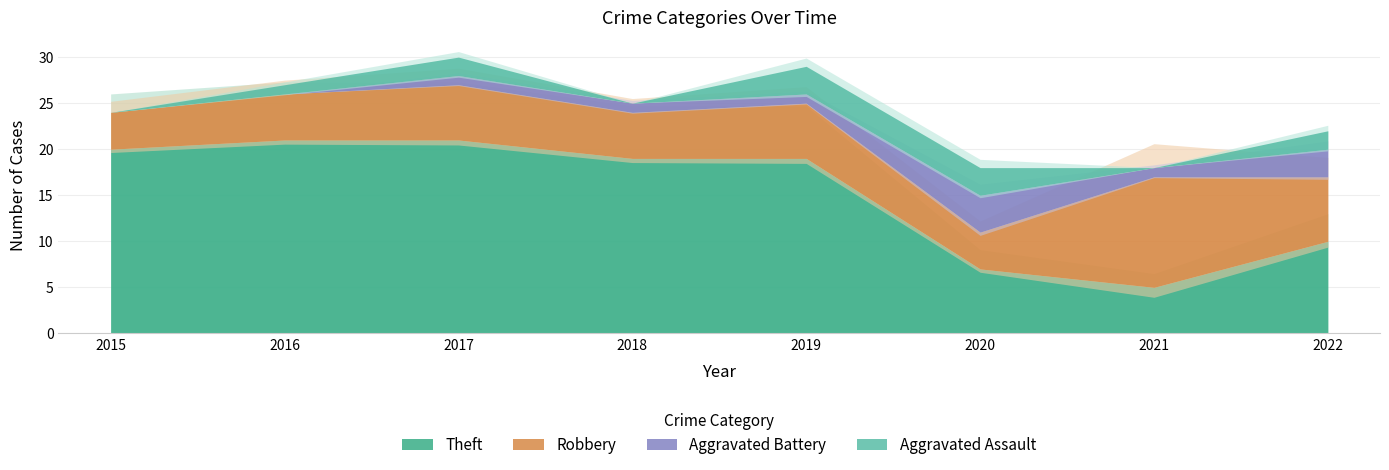

Does the chart have visible grid lines?

Yes